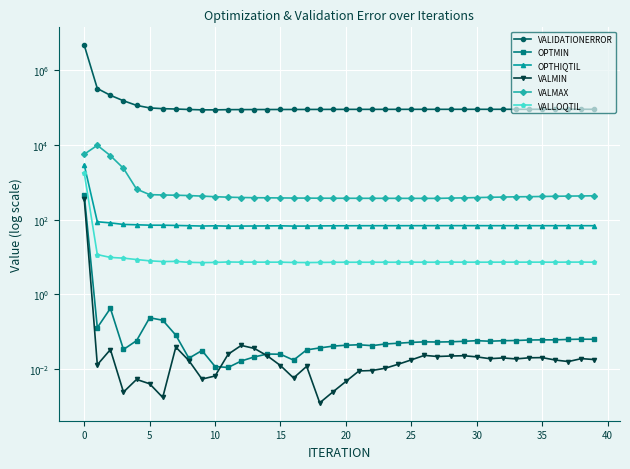

Which category has the lowest value in the OPTHIQTIL series?

11